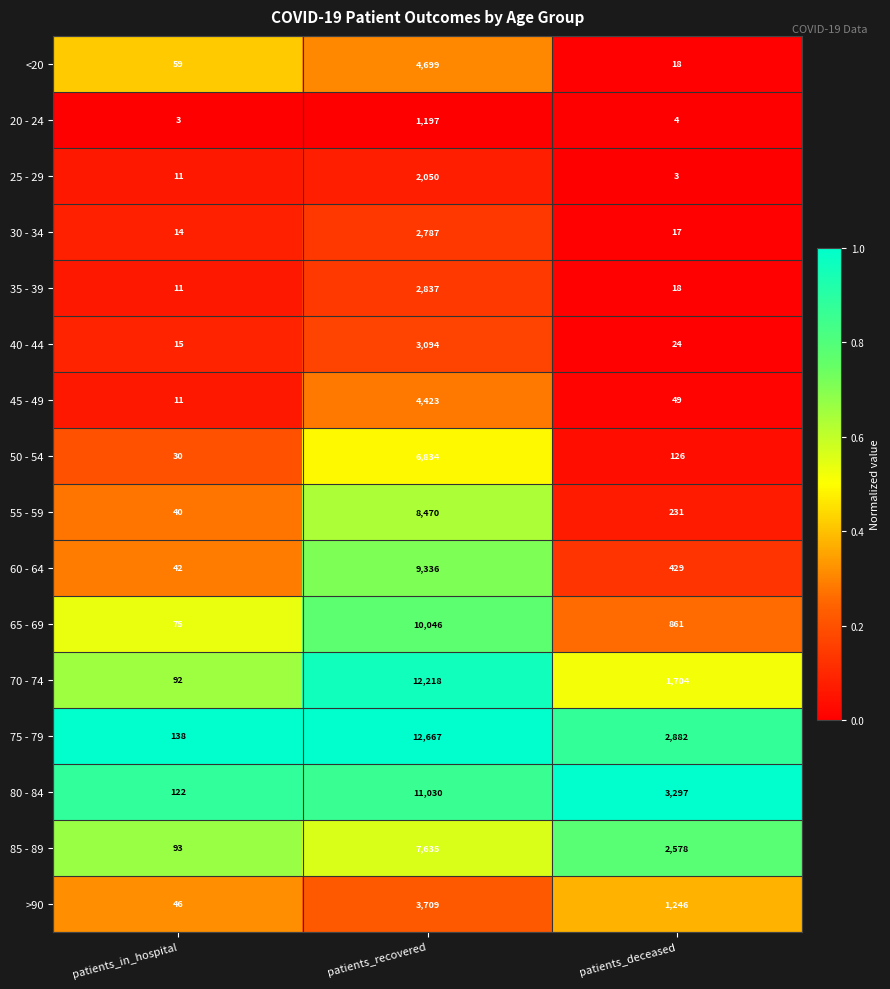

Which series has the largest total across all categories?

75 - 79